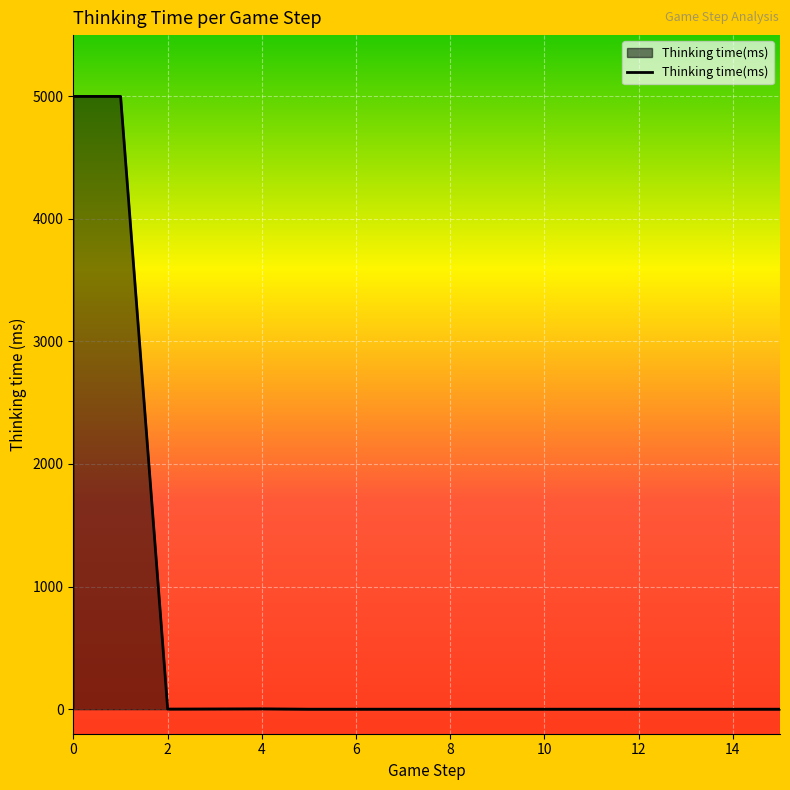

What is the greatest value displayed?

4998